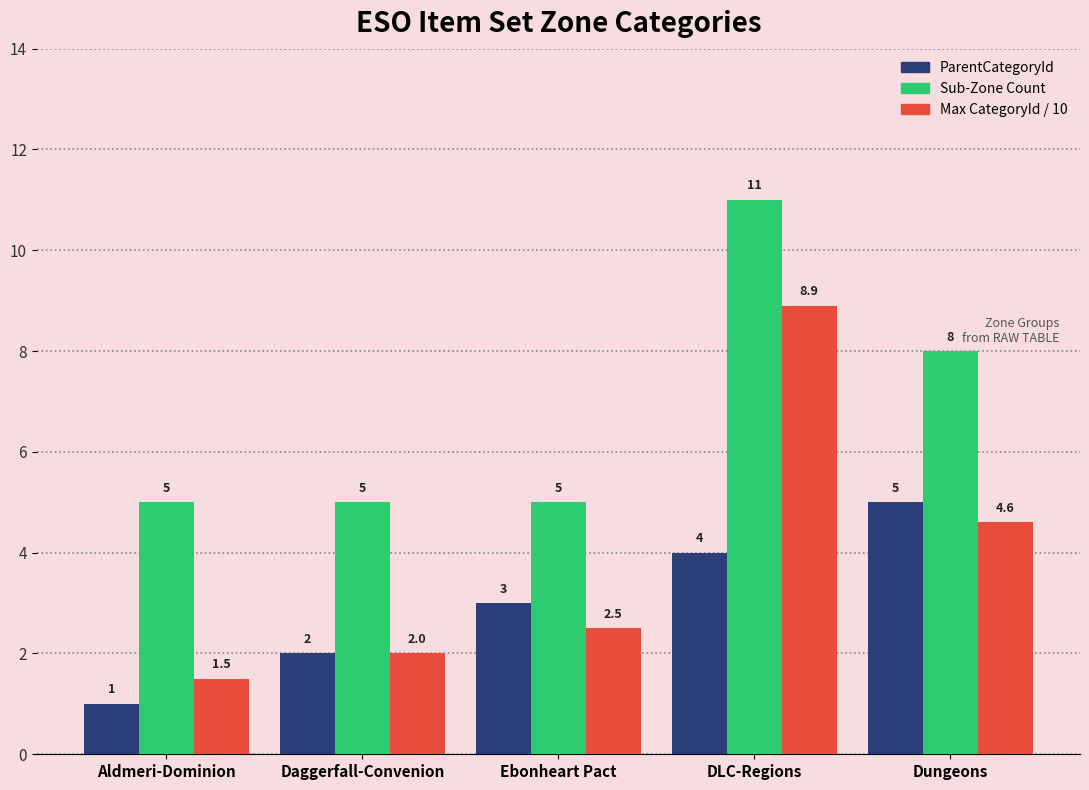

What is the difference between the maximum and second lowest values in the Sub-Zone Count series?

6.0